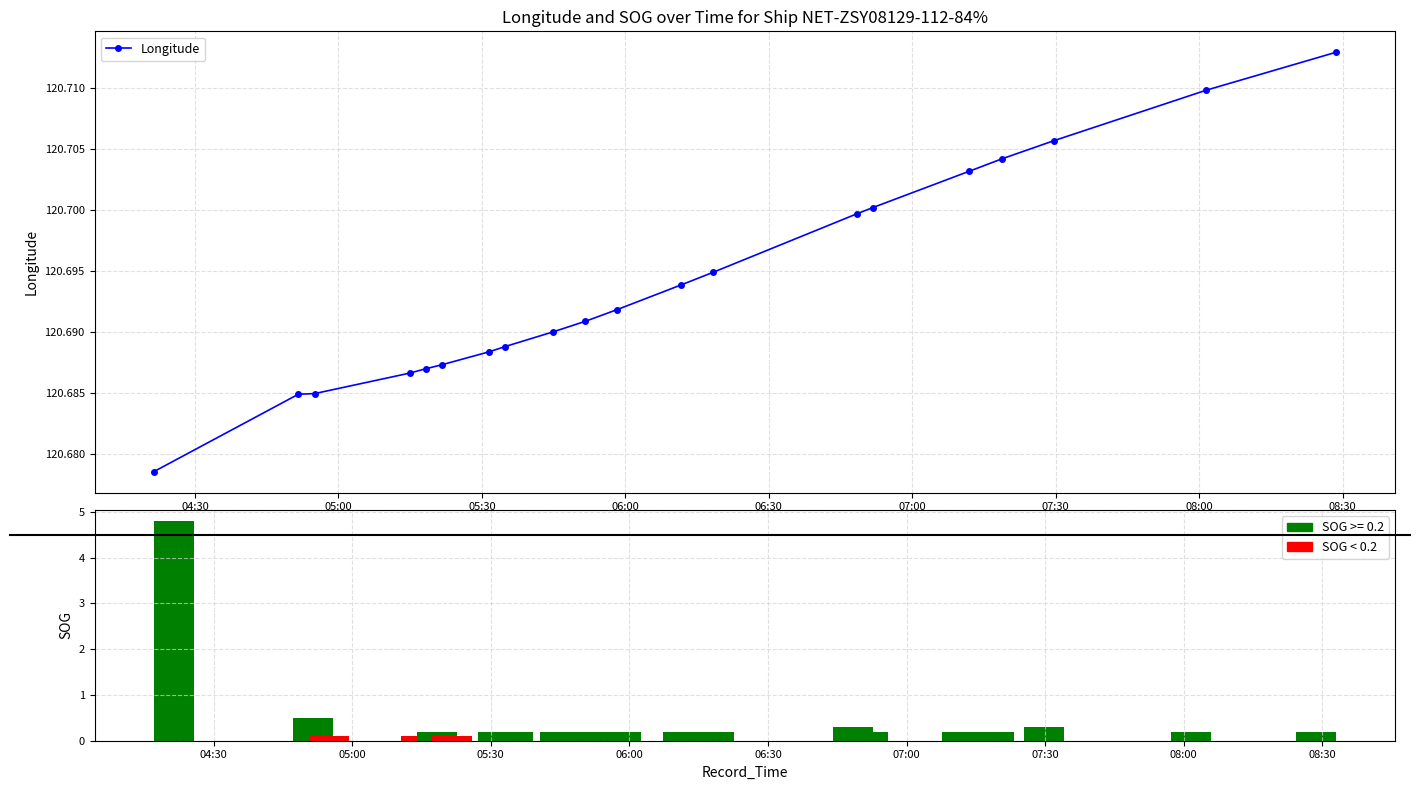

Rank the series by their average value, from highest to lowest.

Longitude, SOG